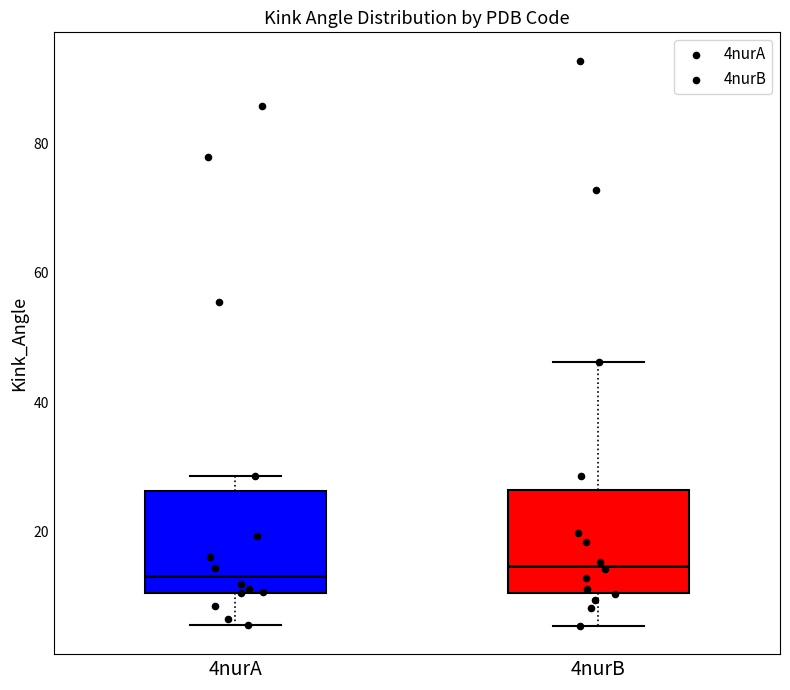

Where is the lower edge of the box for 4nurA on the y-axis? The values are not printed on the chart, so give them approximately, as read against the axis.

10